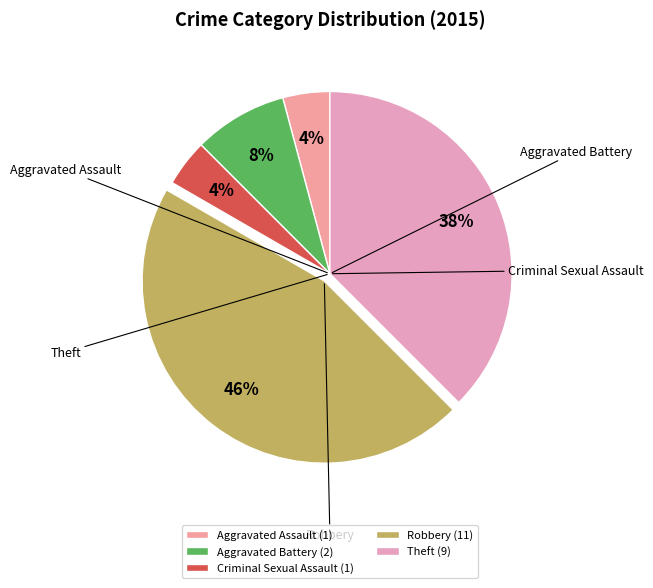

Count the number of slices in the pie.

5